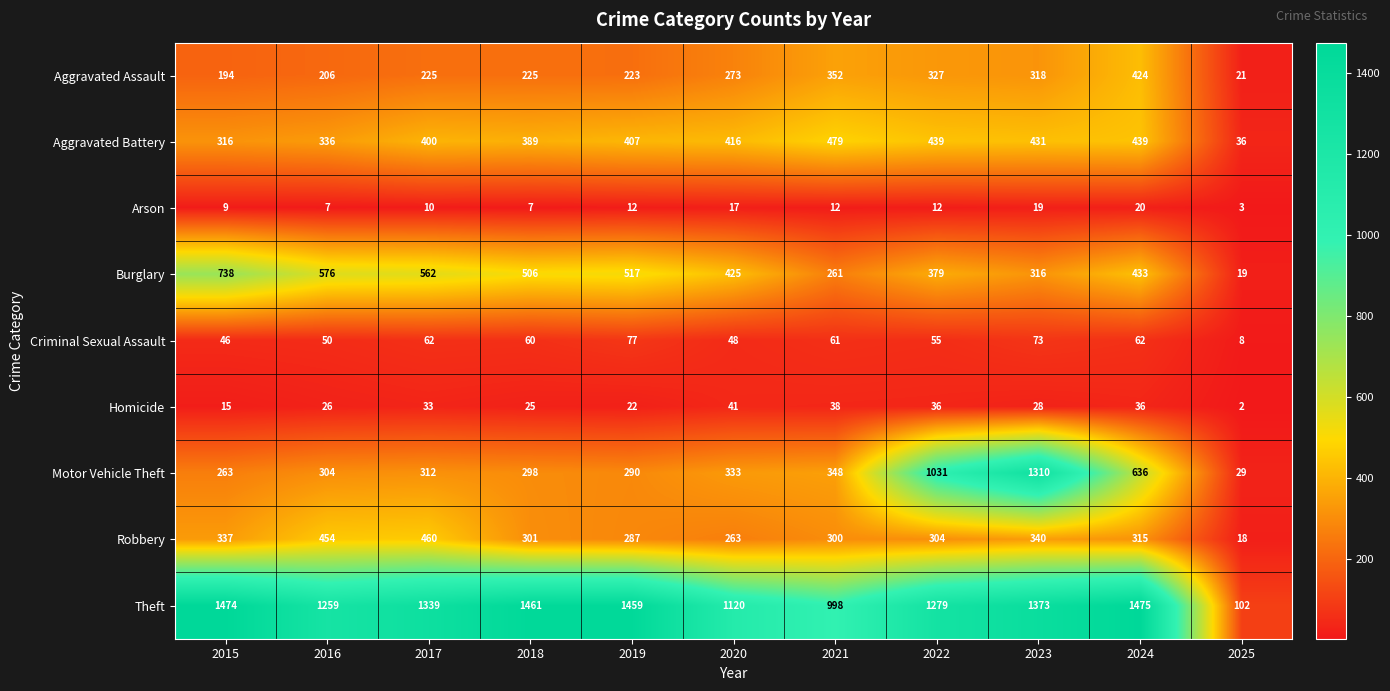

What is the greatest value displayed?

1475